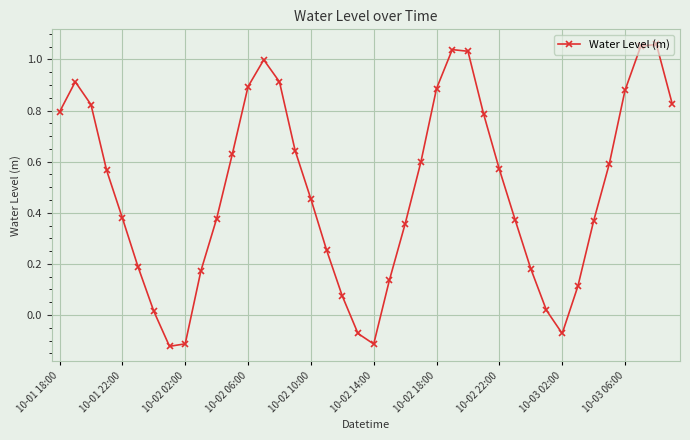

What is the difference between the maximum and minimum values?

1.2